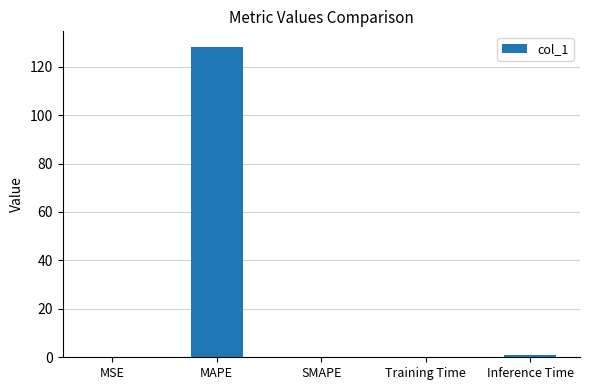

What is the change in value from SMAPE to Inference Time?

+1.0